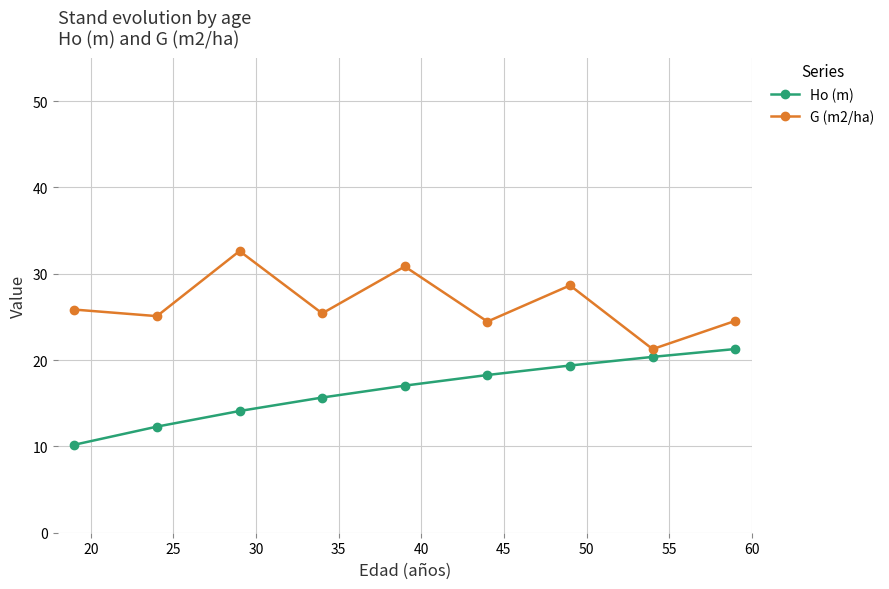

What is the minimum value shown in the chart?

10.2